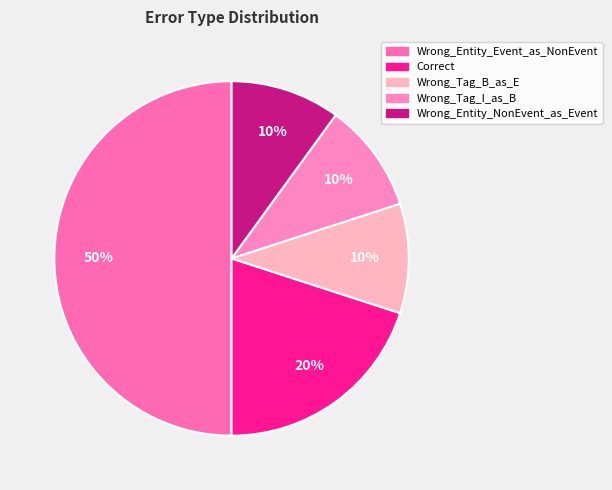

To the nearest percent, what portion does Wrong_Entity_Event_as_NonEvent represent?

50%